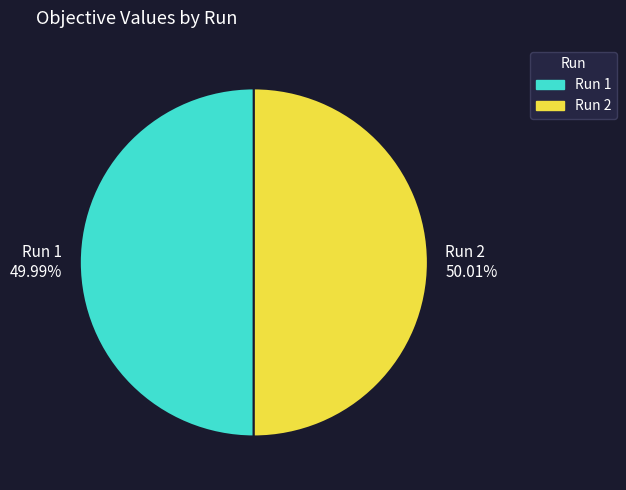

Combined, do Run 2 and Run 1 account for over 50%?

Yes